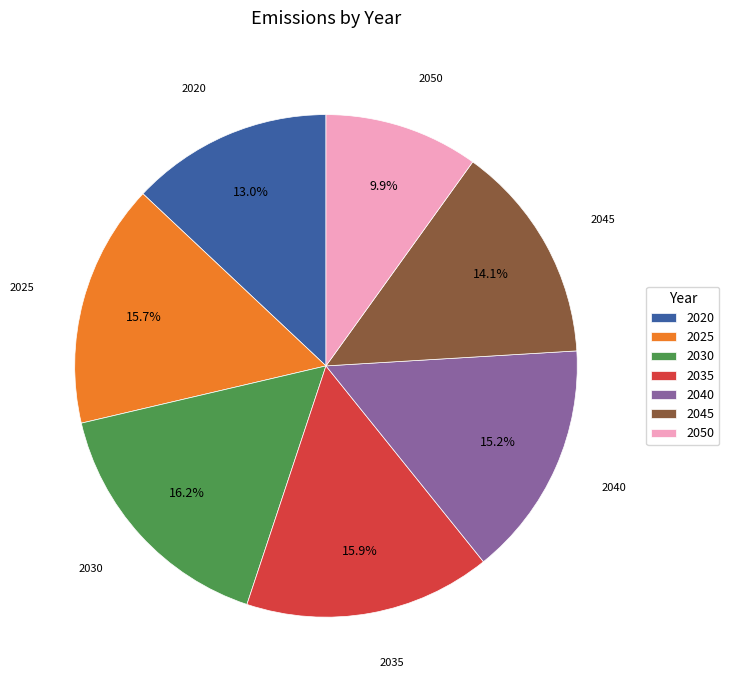

Which category has the smallest portion of the pie?

2050